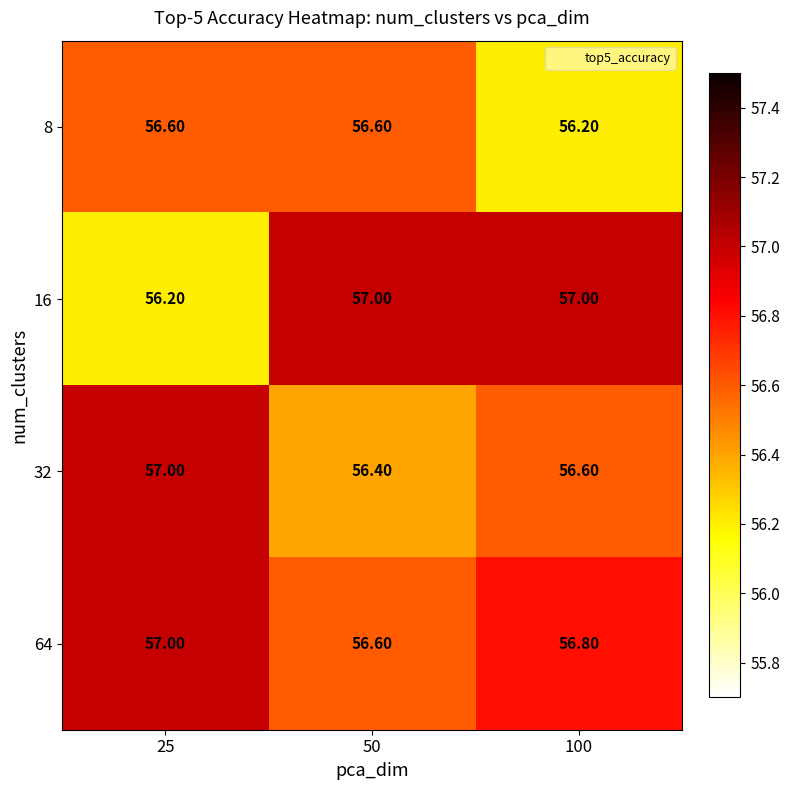

List the series in order of their overall mean, highest first.

64, 16, 32, 8